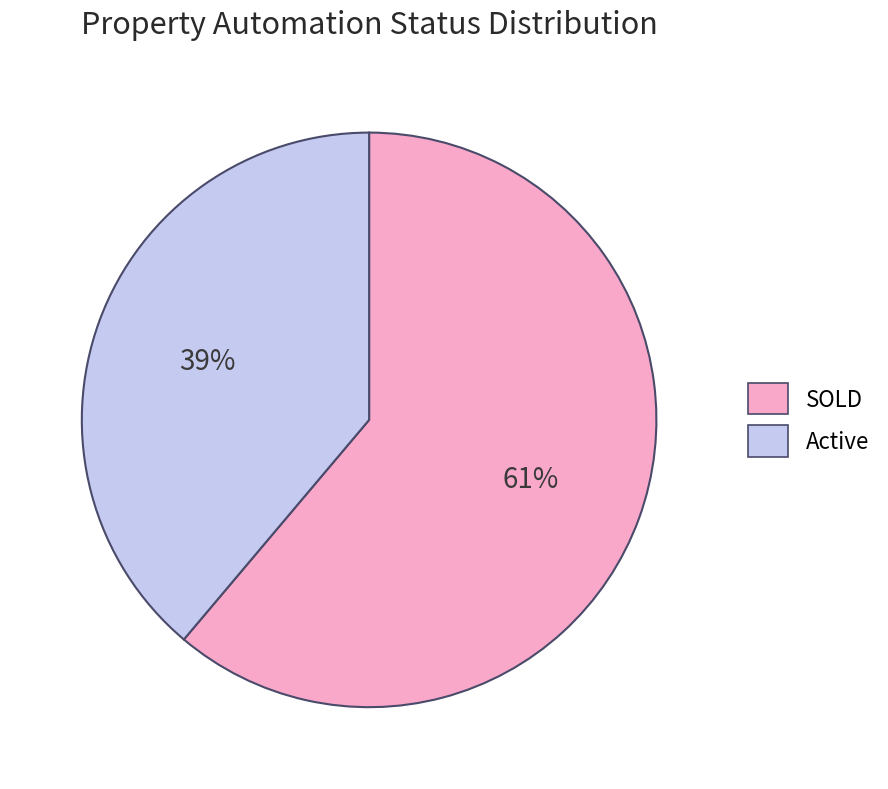

Which slice is the smallest?

Active